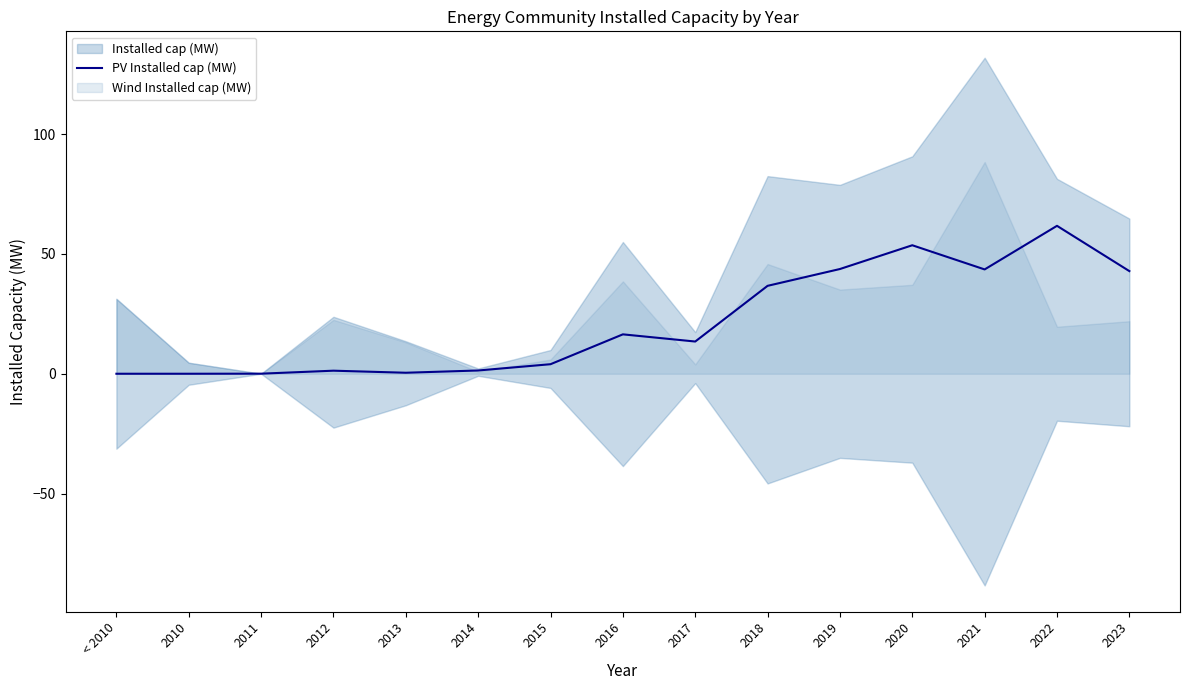

Rank the categories by value from lowest to highest.

< 2010, 2010, 2011, 2013, 2012, 2014, 2015, 2017, 2016, 2018, 2023, 2021, 2019, 2020, 2022